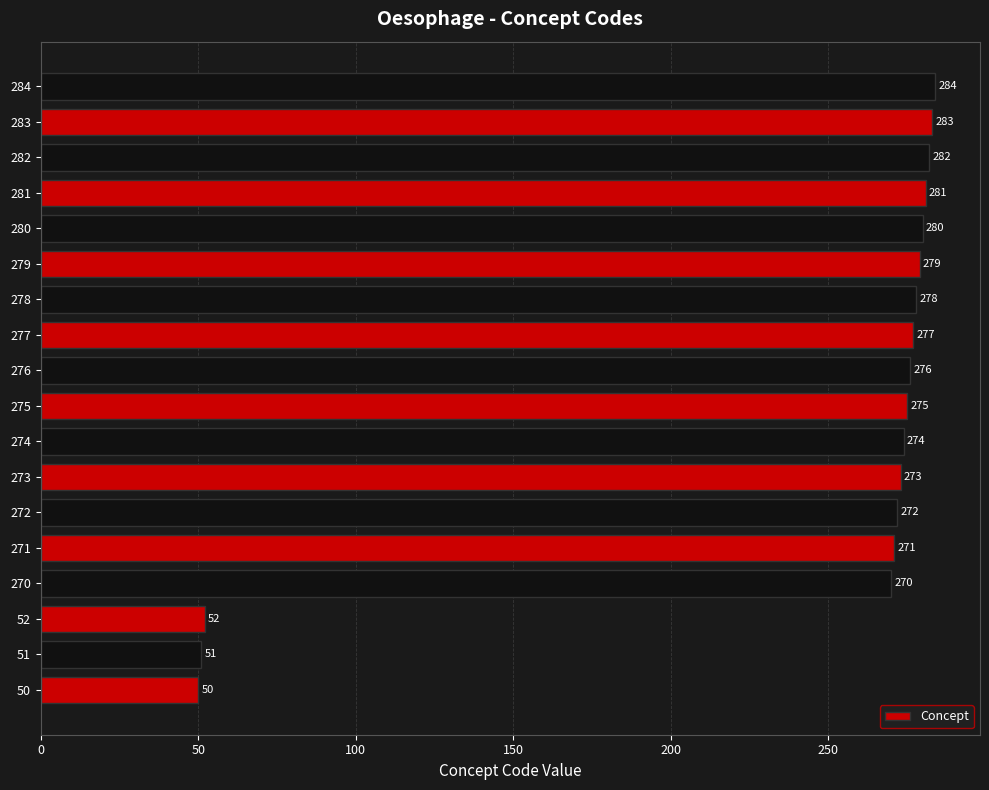

What is the approximate value at 280?

280